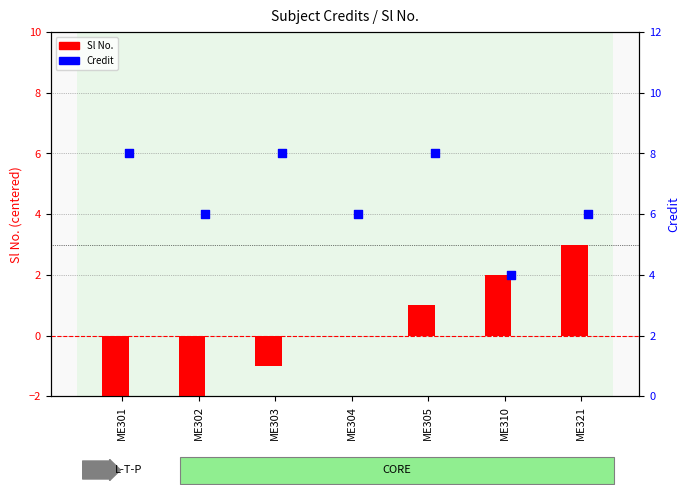

Is the value of Sl No. at ME302 greater than the value of Credit at ME304?

No